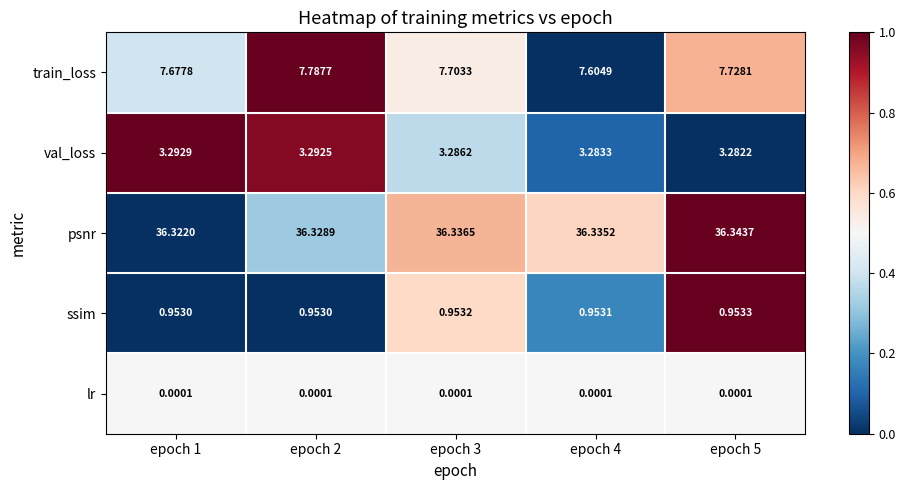

What is the maximum value shown in the chart?

36.3